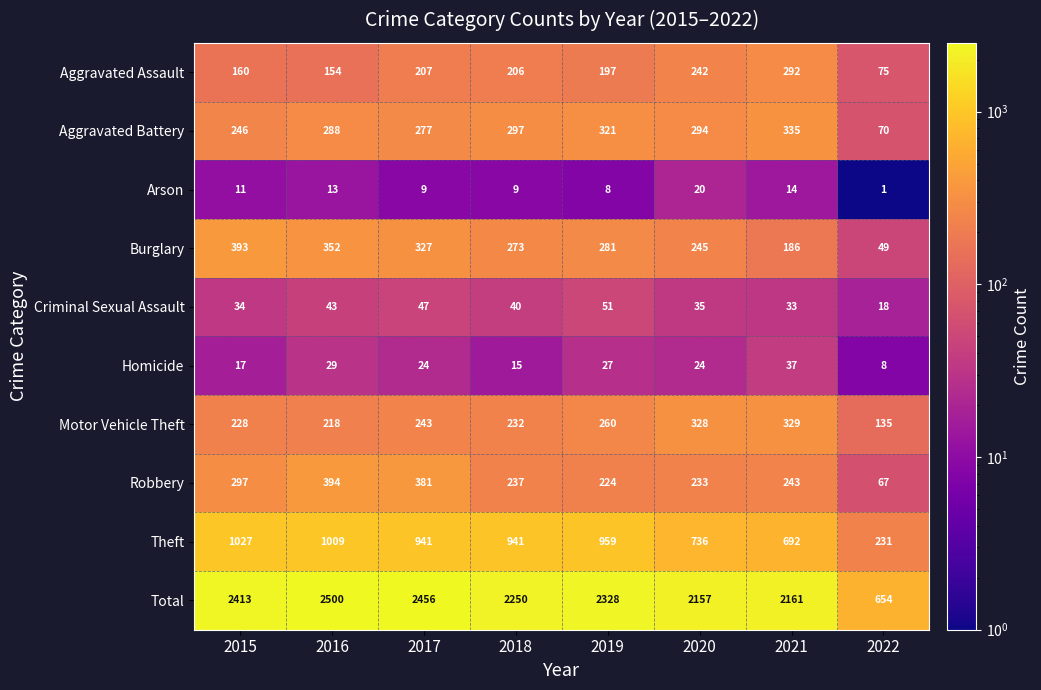

Where is Aggravated Battery nearest to the value 202?

2015